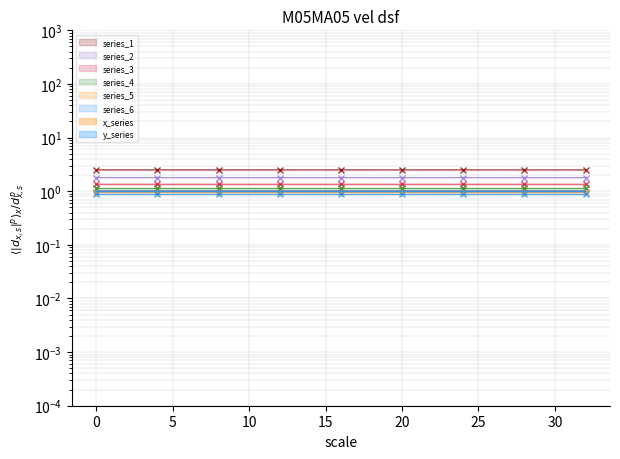

The y series shows 0.9 at 18. True or false?

False